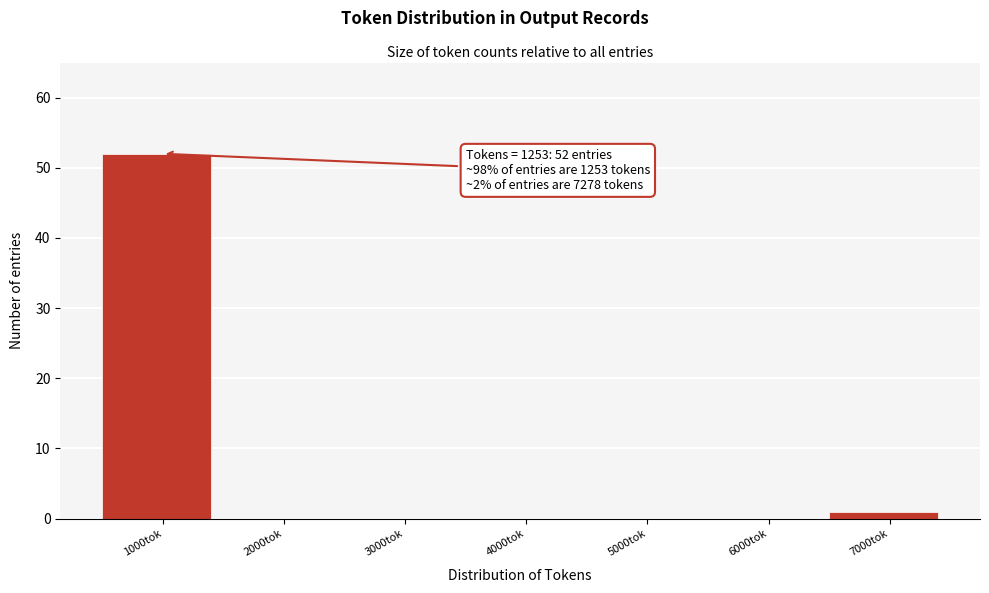

Reading left to right, transcribe all the data shown in this chart.

1000tok=52	2000tok=0	3000tok=0	4000tok=0	5000tok=0	6000tok=0	7000tok=1